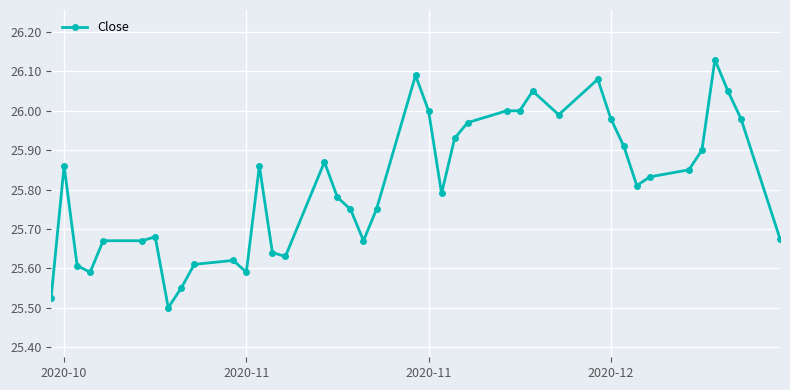

What is the difference between the maximum and minimum values?

0.6